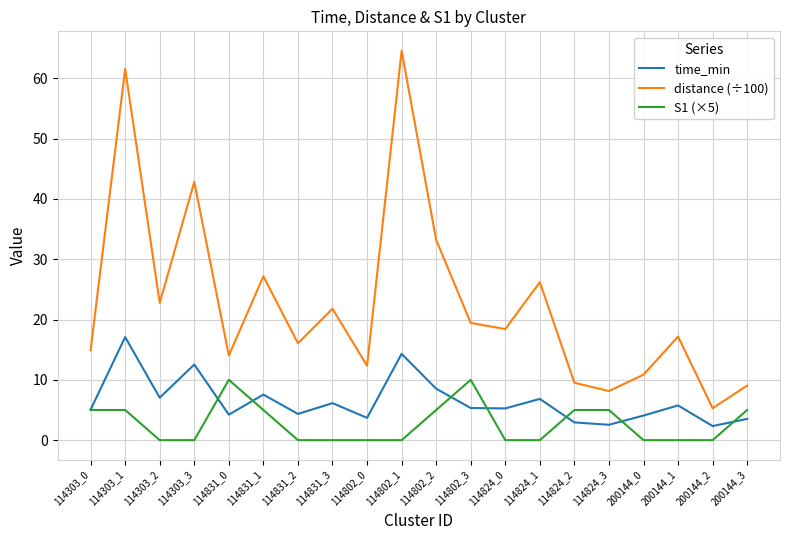

What position from the left is 200144_1?

18